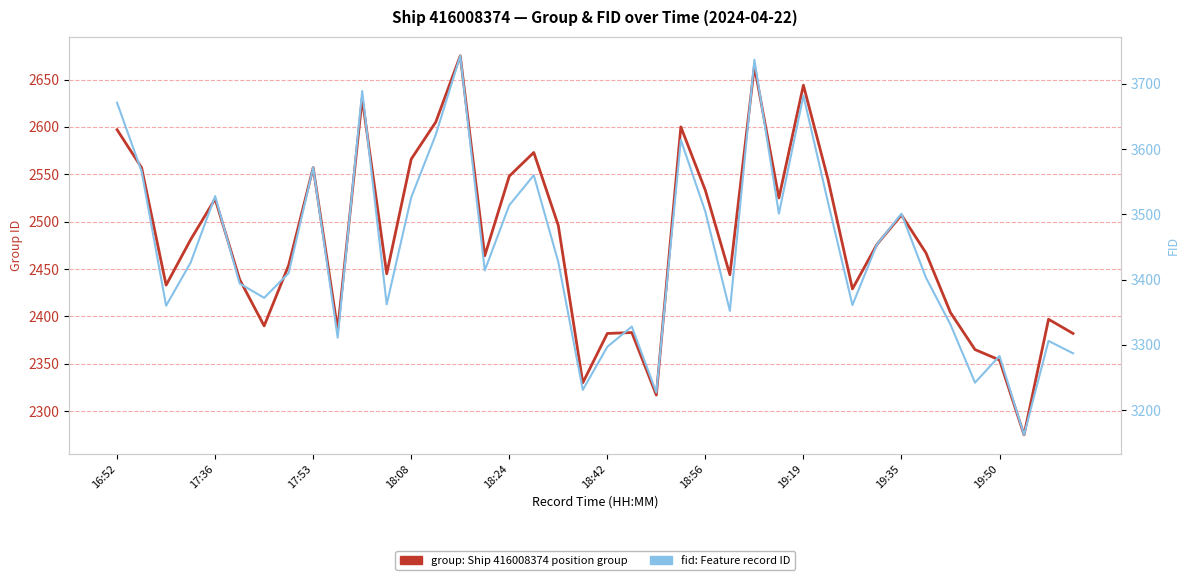

Read the fid (record index) value at 35, to the nearest 50.

3250